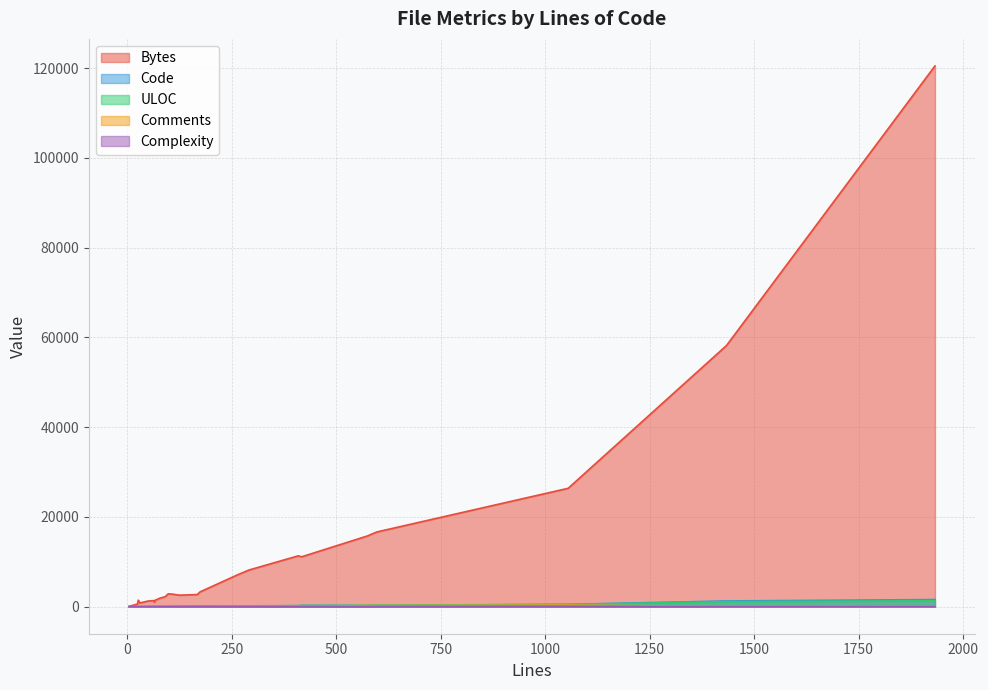

At which category is the sum across all series the highest?

1933